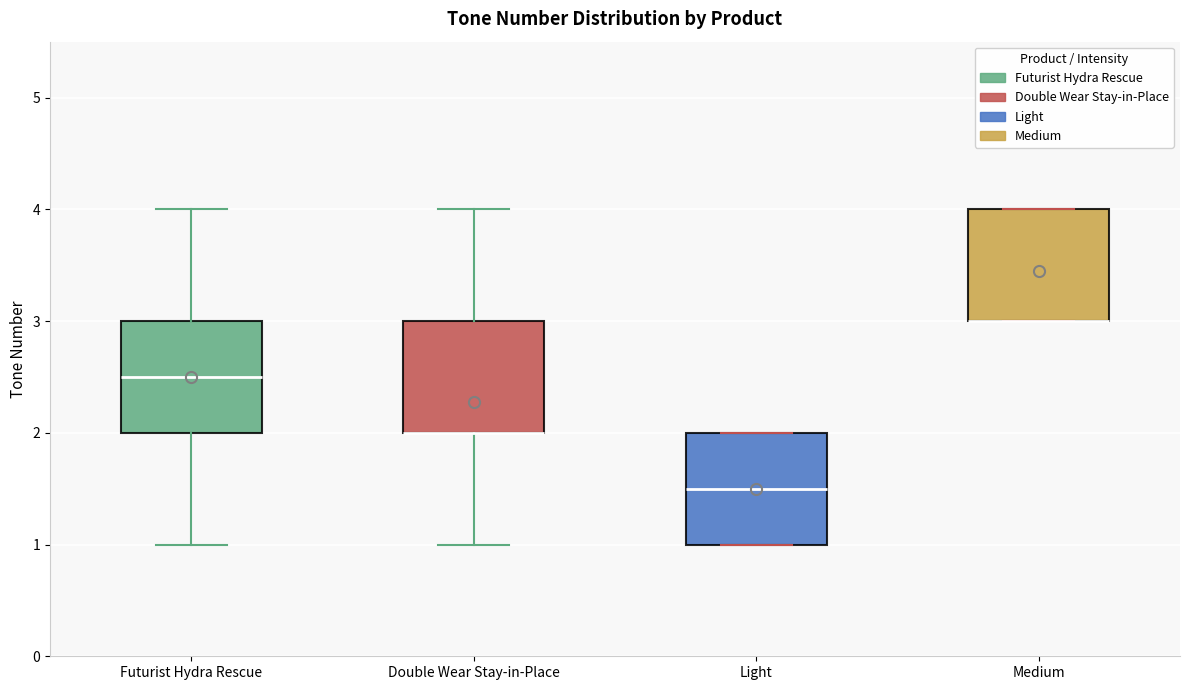

Where is the lower edge of the box for Light on the y-axis? The values are not printed on the chart, so give them approximately, as read against the axis.

1.0